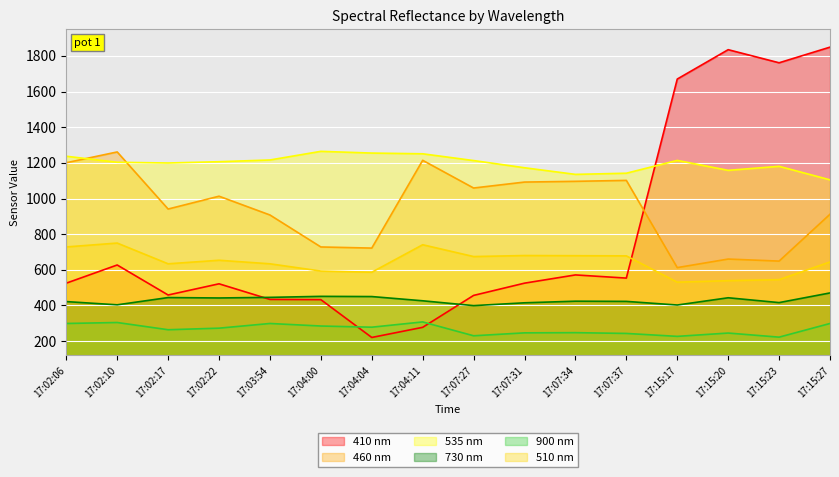

True or false: 535 nm has more than 1 interior local peaks.

True